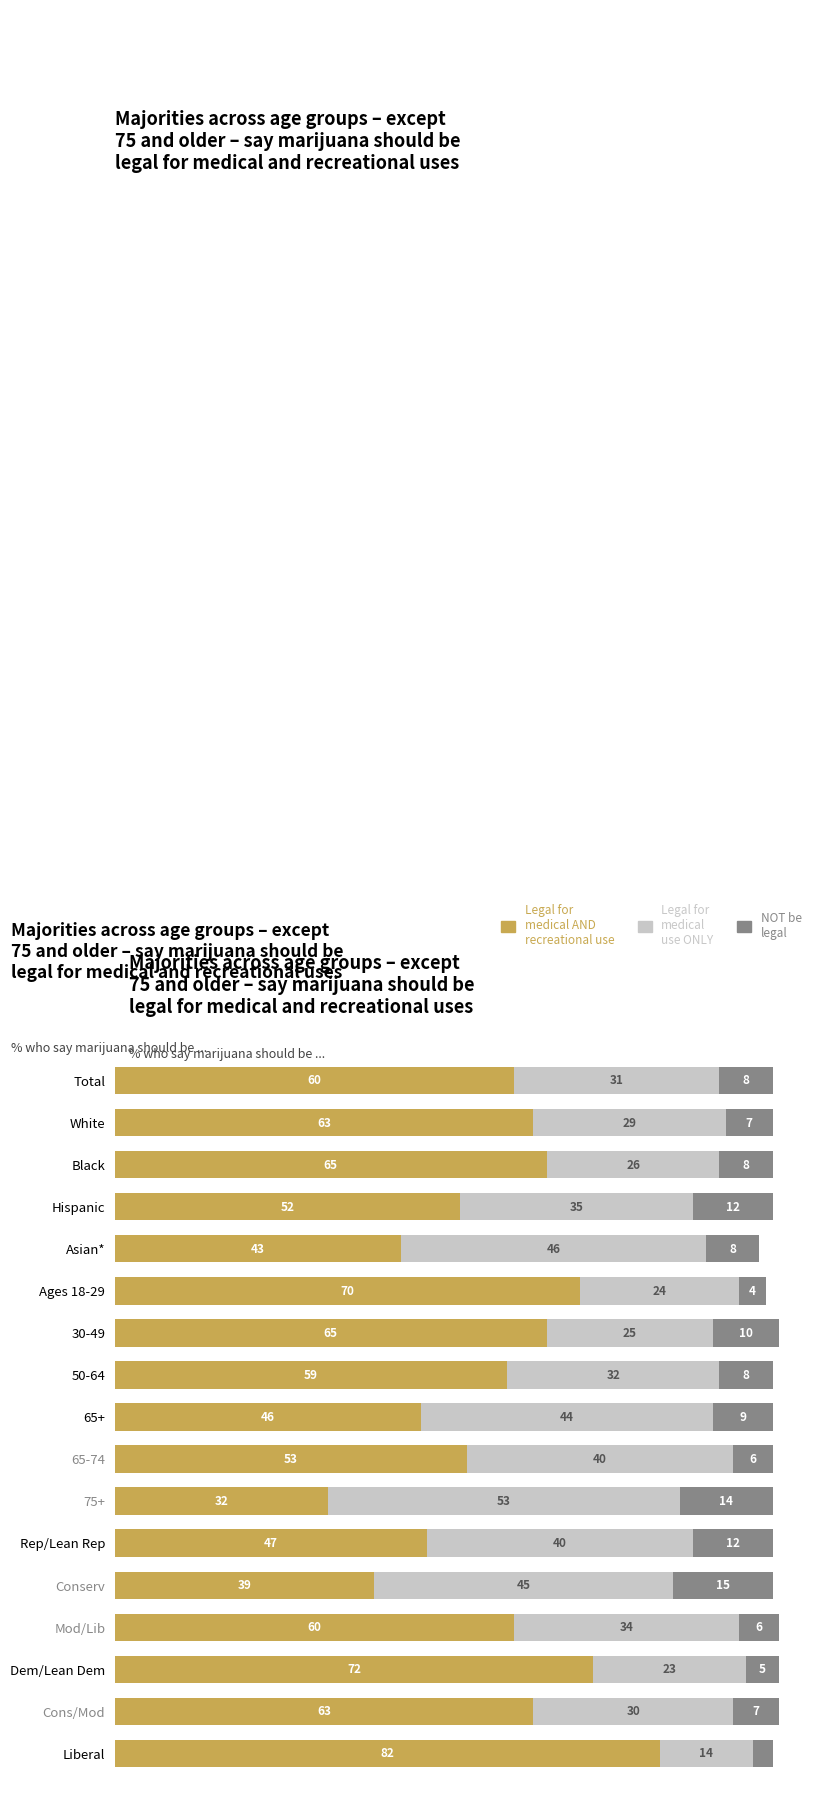

What are all the series names shown in the legend?

Legal for medical AND recreational use, Legal for medical use ONLY, NOT be legal